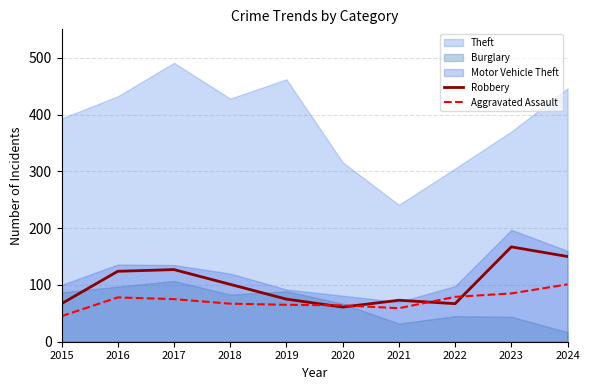

What is the highest value of the Robbery series?

167